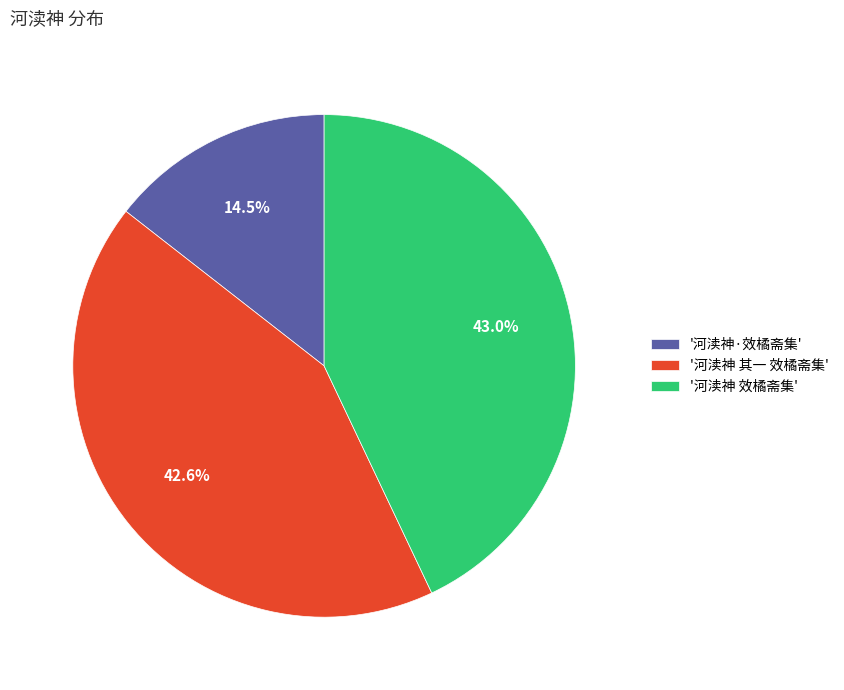

Is there any slice that represents more than half of the pie?

No